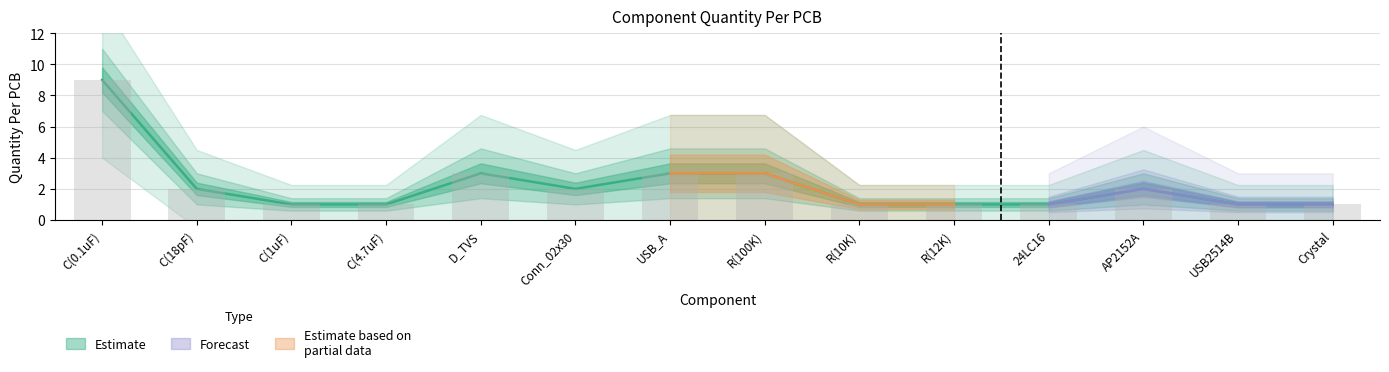

Reading left to right, extract all data points from this chart.

C(0.1uF)=9	C(18pF)=2	C(1uF)=1	C(4.7uF)=1	D_TVS=3	Conn_02x30=2	USB_A=3	R(100K)=3	R(10K)=1	R(12K)=1	24LC16=1	AP2152A=2	USB2514B=1	Crystal=1